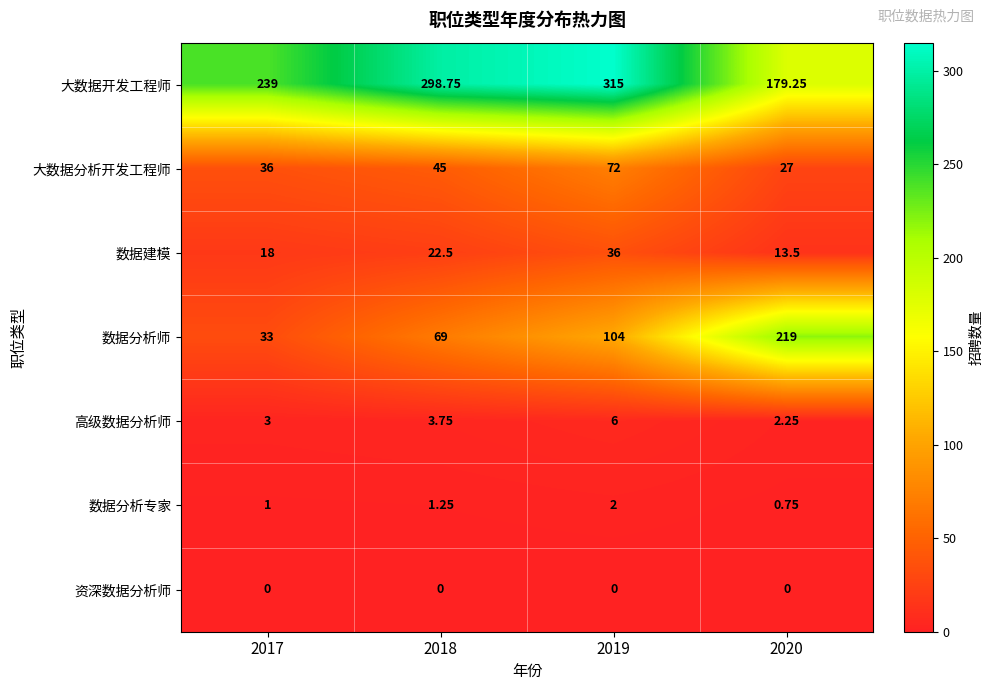

Count the number of categories in the chart.

4